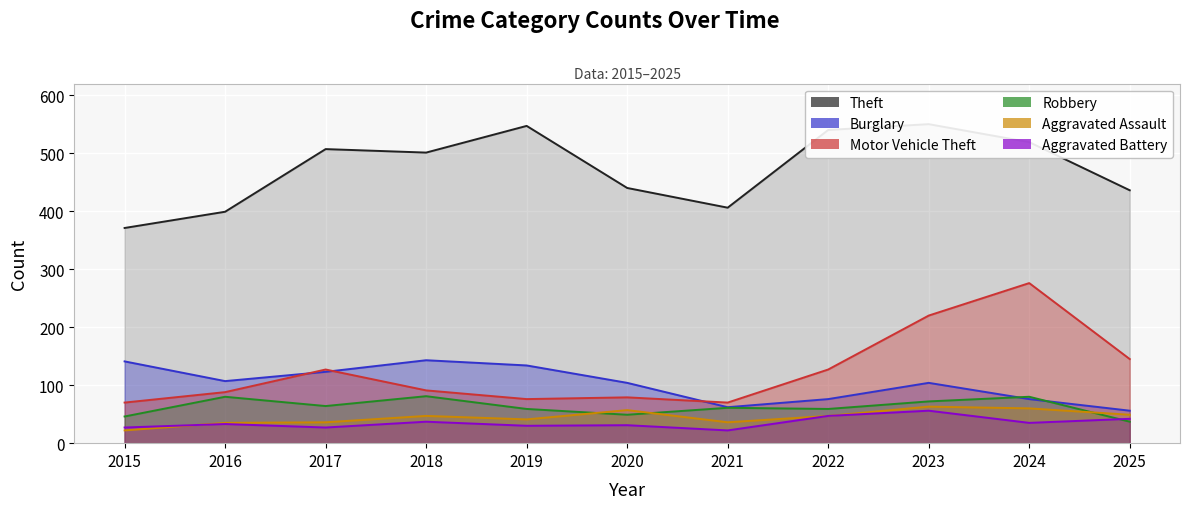

What is the value of the Theft point at the 1st from the left?

371